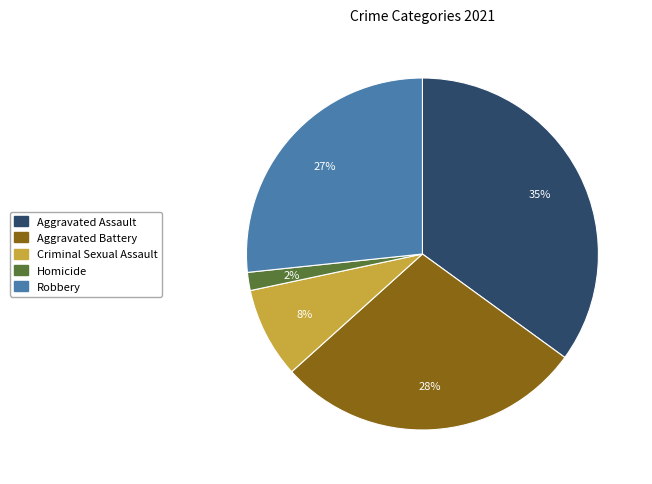

What is the ratio of the value at Criminal Sexual Assault to the value at Robbery?

0.3